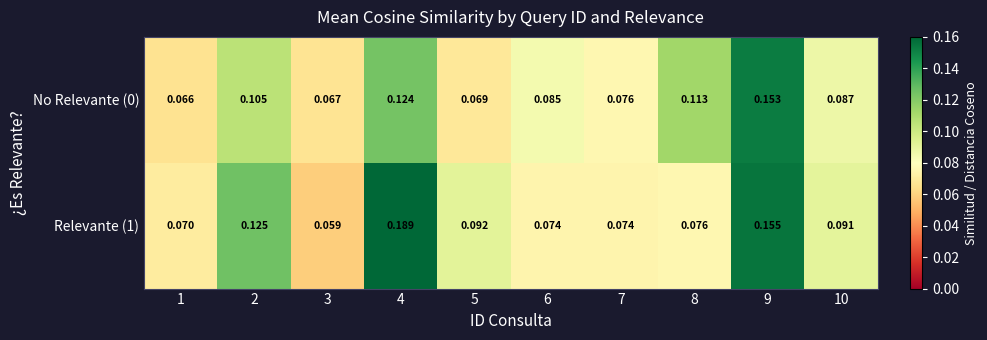

Which series has the largest total across all categories?

Relevante (1)